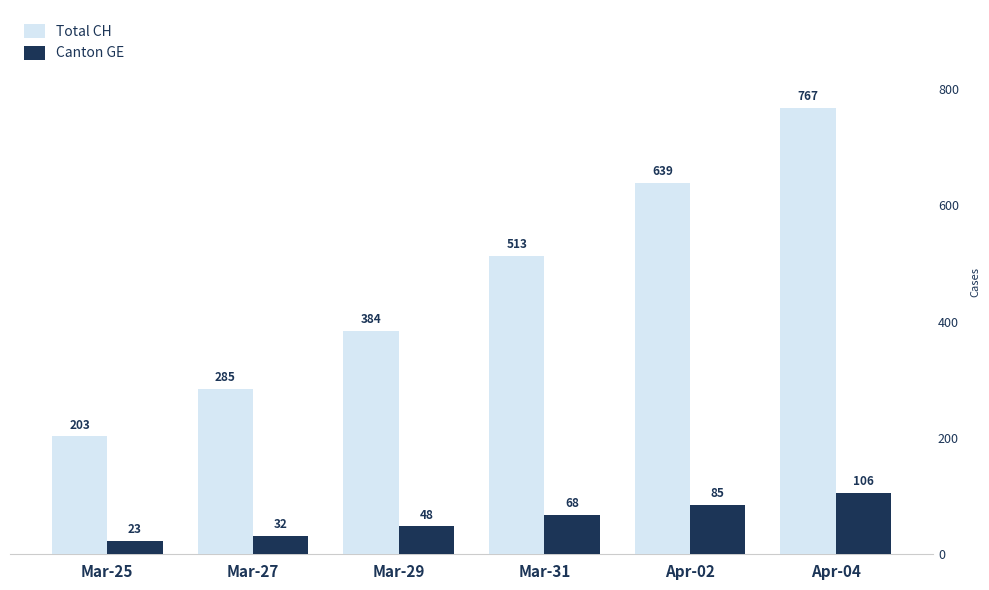

What is the label of the 4th bar from the right?

Mar-29